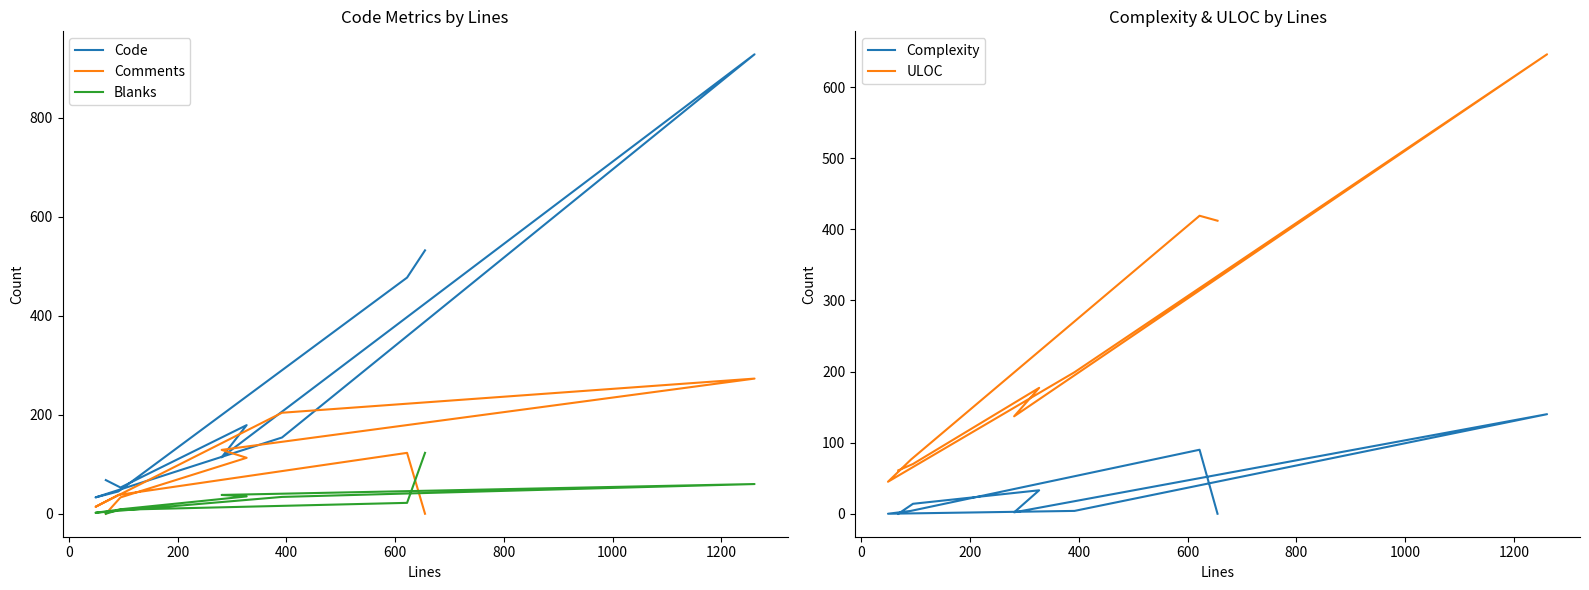

Which series has the widest spread of values?

Code